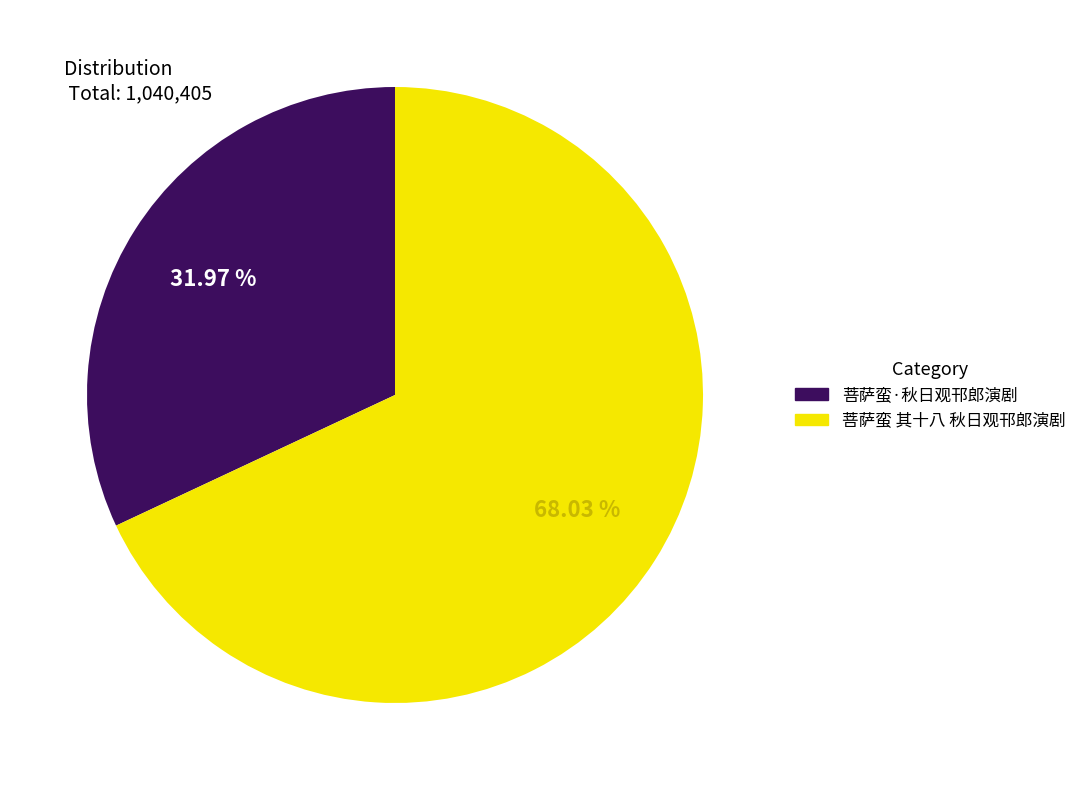

What percentage is the 菩萨蛮 其十八 秋日观邗郎演剧 slice, to the nearest percent?

68%